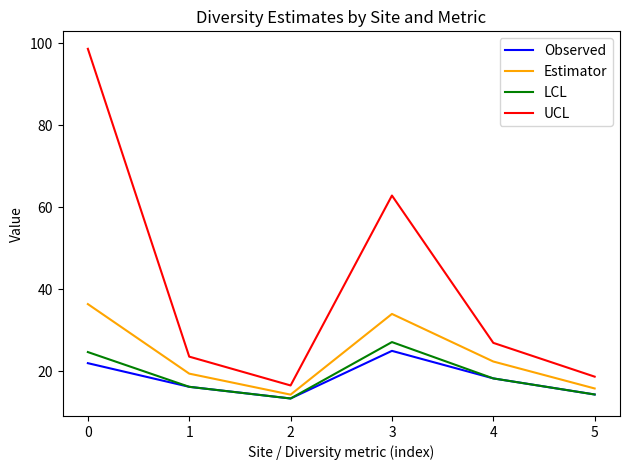

What is the sum of all UCL values?

247.3